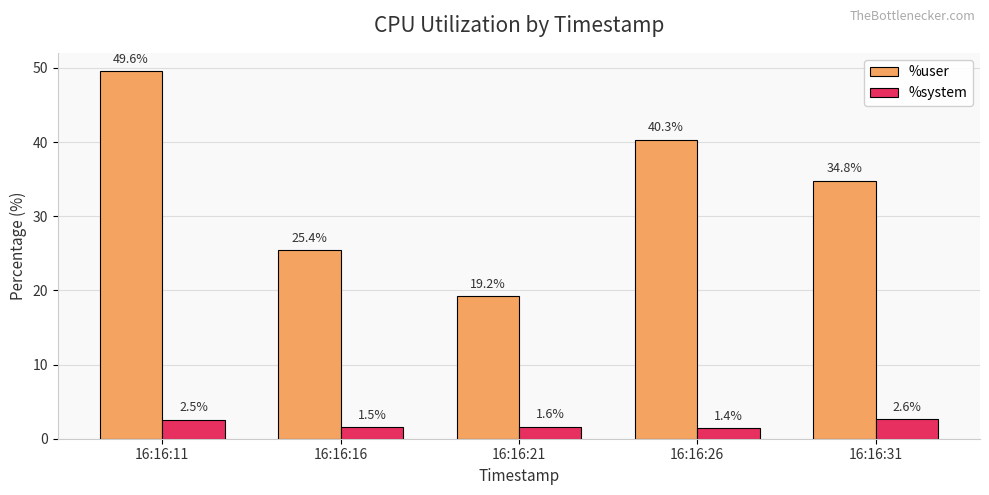

What is the value of the %system bar at the 2nd from the left?

1.5